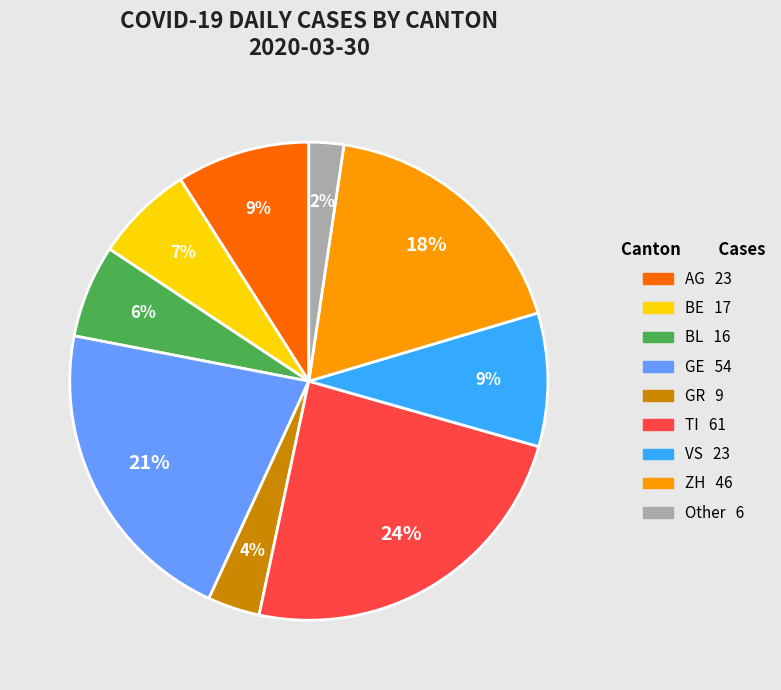

To the nearest percent, what is the average slice percentage?

11%